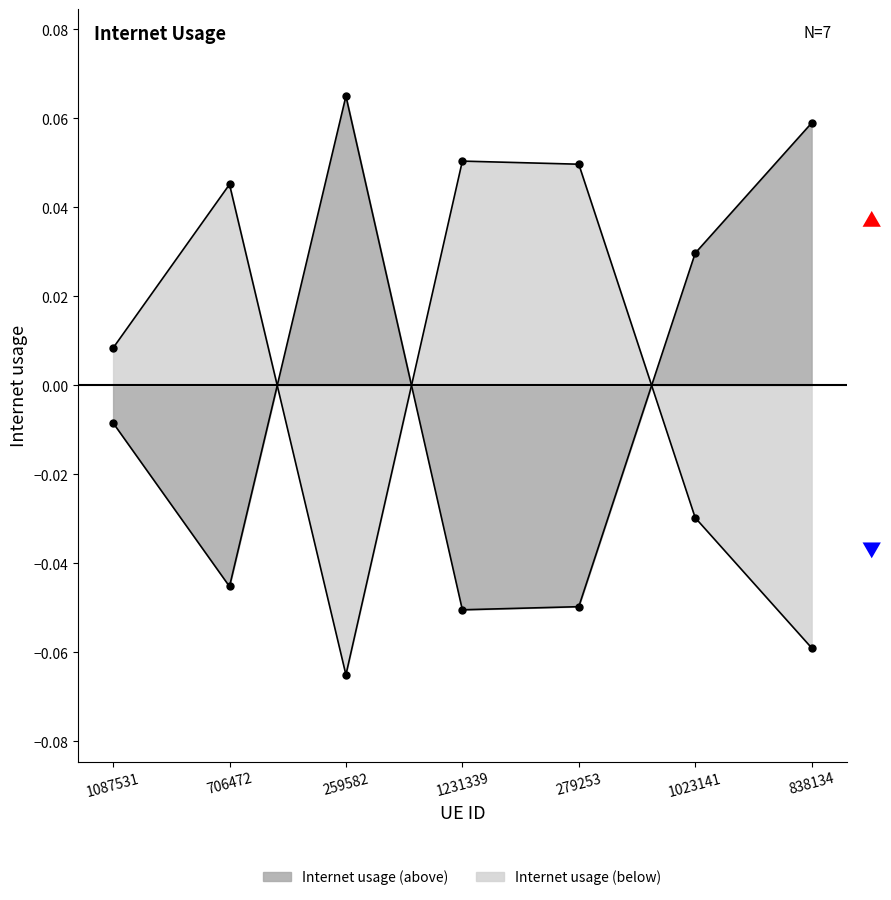

How many values are below zero?

4